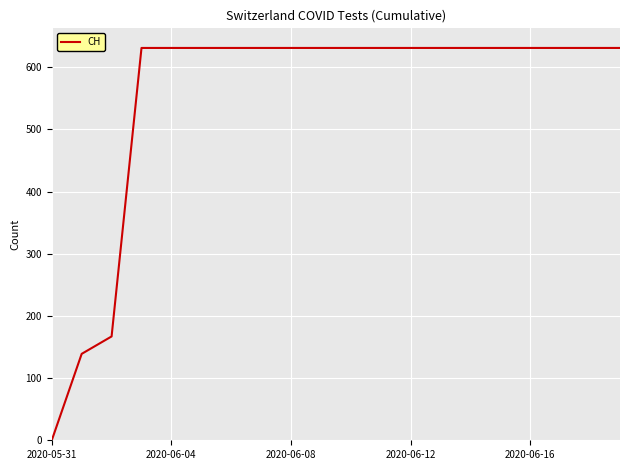

What is the difference between the maximum and minimum values?

631